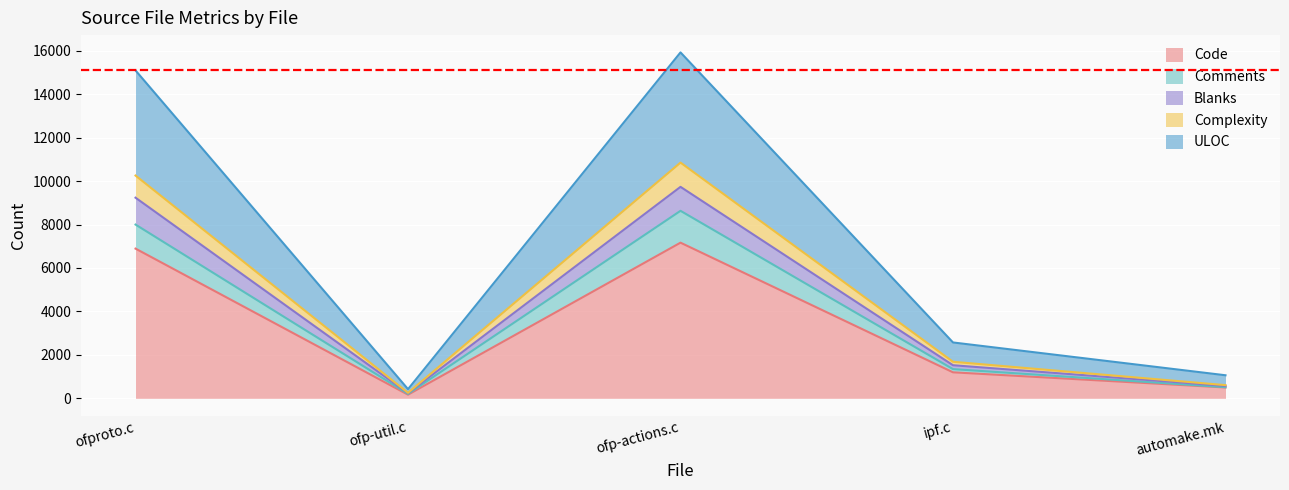

What is the smallest value displayed?

168